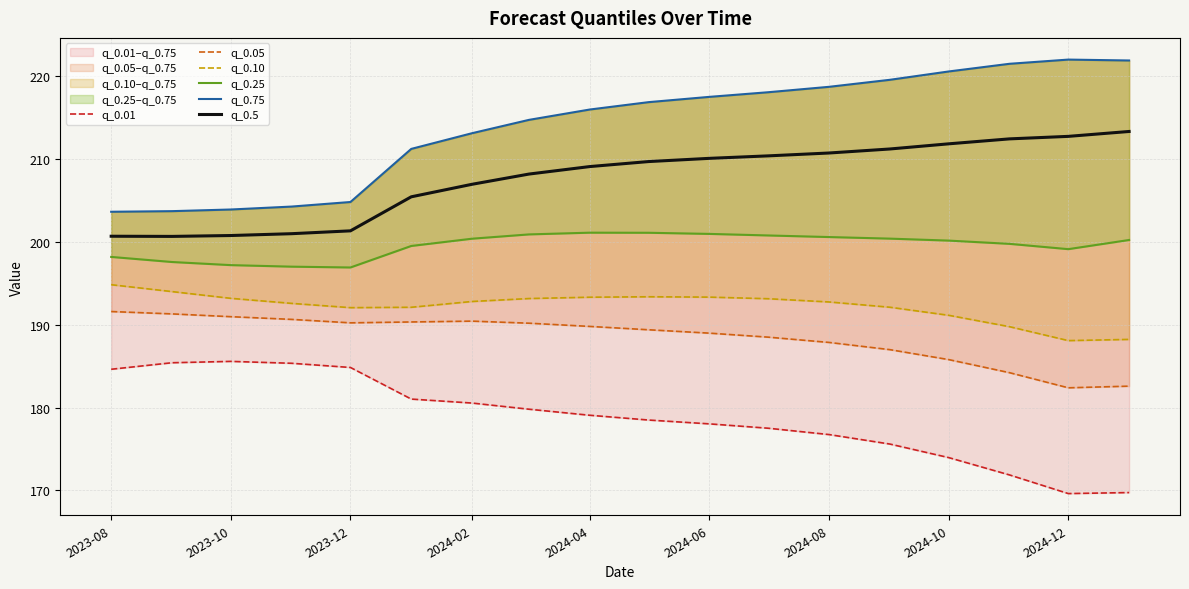

The value of q_0.5 at 2024-06 is 210.1. True or false?

True